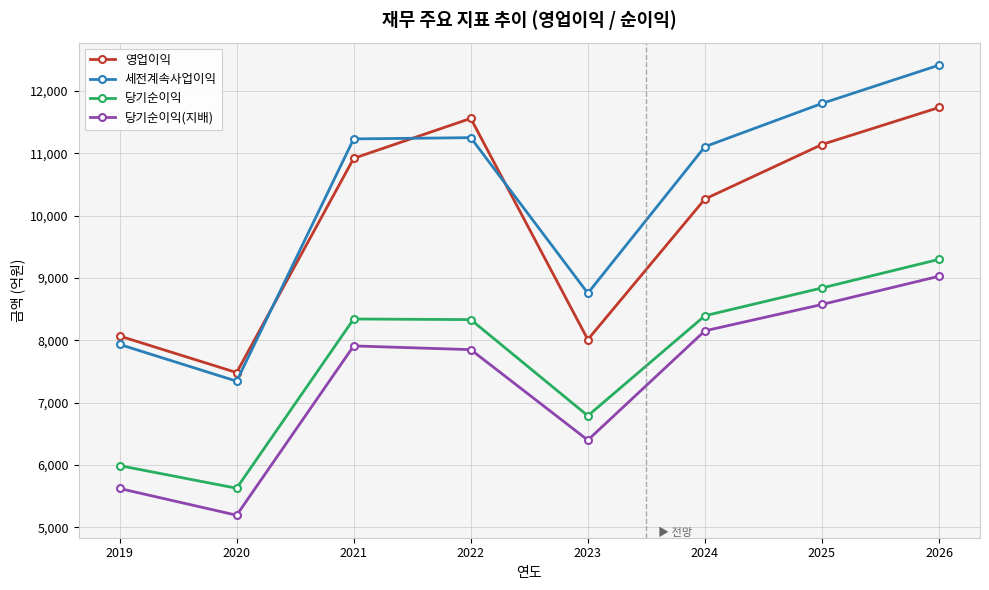

Is the value of 당기순이익 at 2025 greater than the value of 영업이익 at 2021?

No